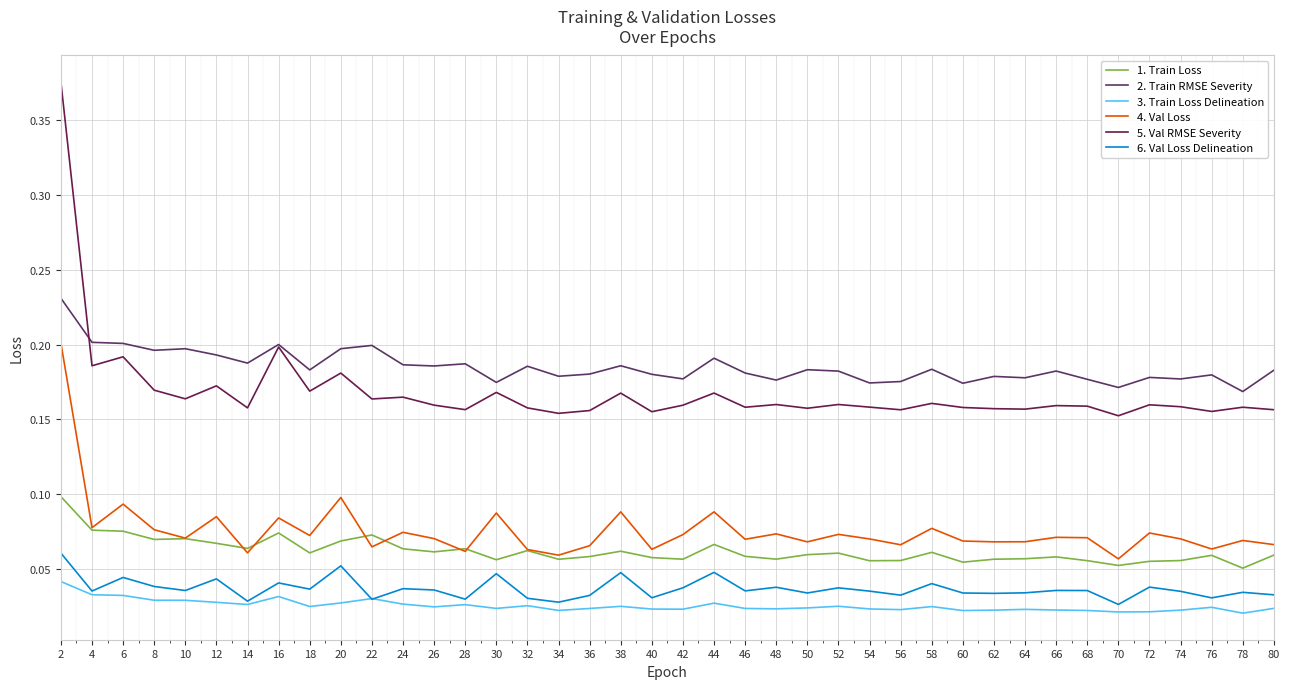

Which series has the largest total across all categories?

2. Train RMSE Severity